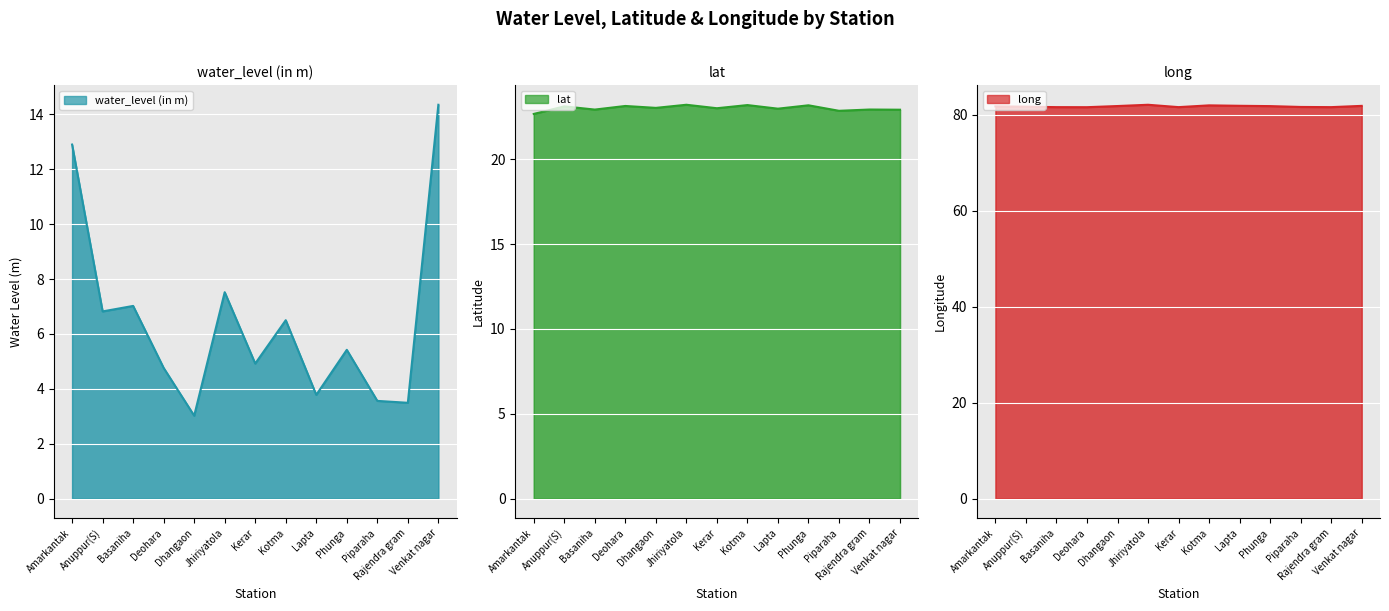

What is the sum of the water_level (in m) values at Piparaha and Amarkantak?

16.5